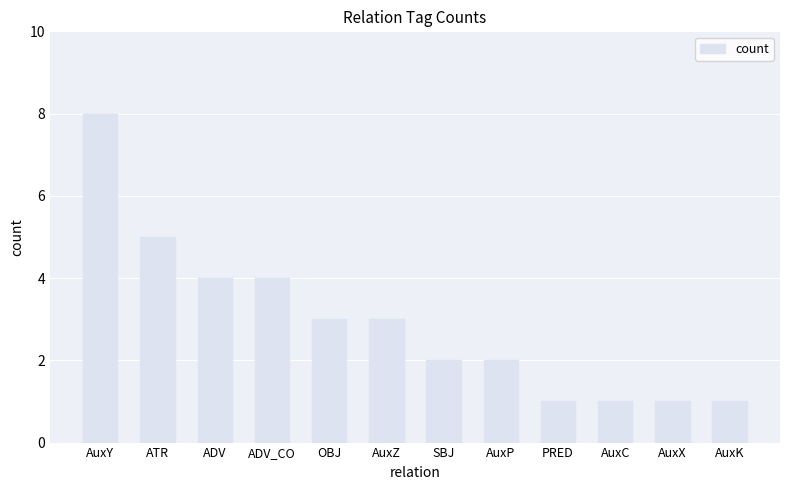

Reading left to right, what are all the values shown in this chart?

8	5	4	4	3	3	2	2	1	1	1	1